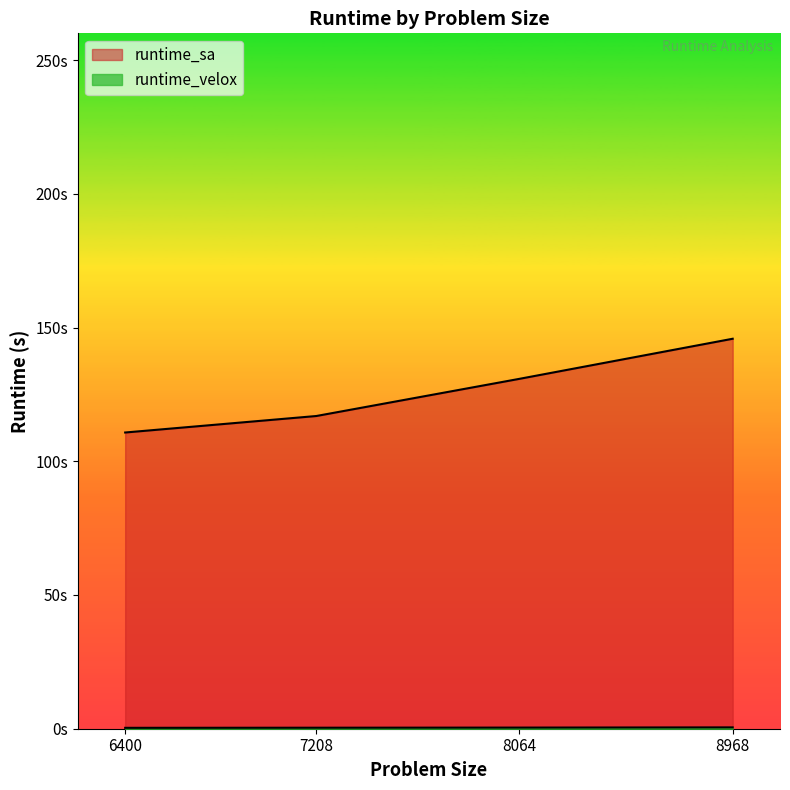

What are all the series names shown in the legend?

runtime_velox, runtime_sa